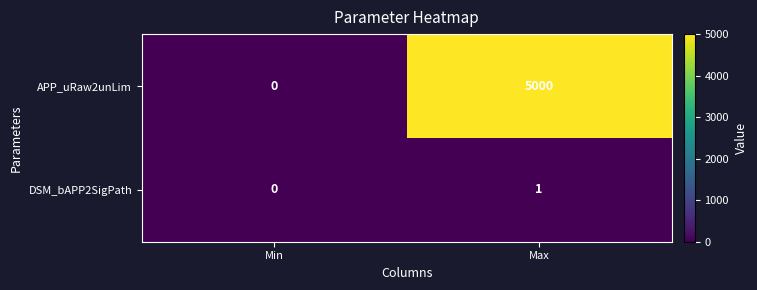

At which label is APP_uRaw2unLim closest to 2500?

Min